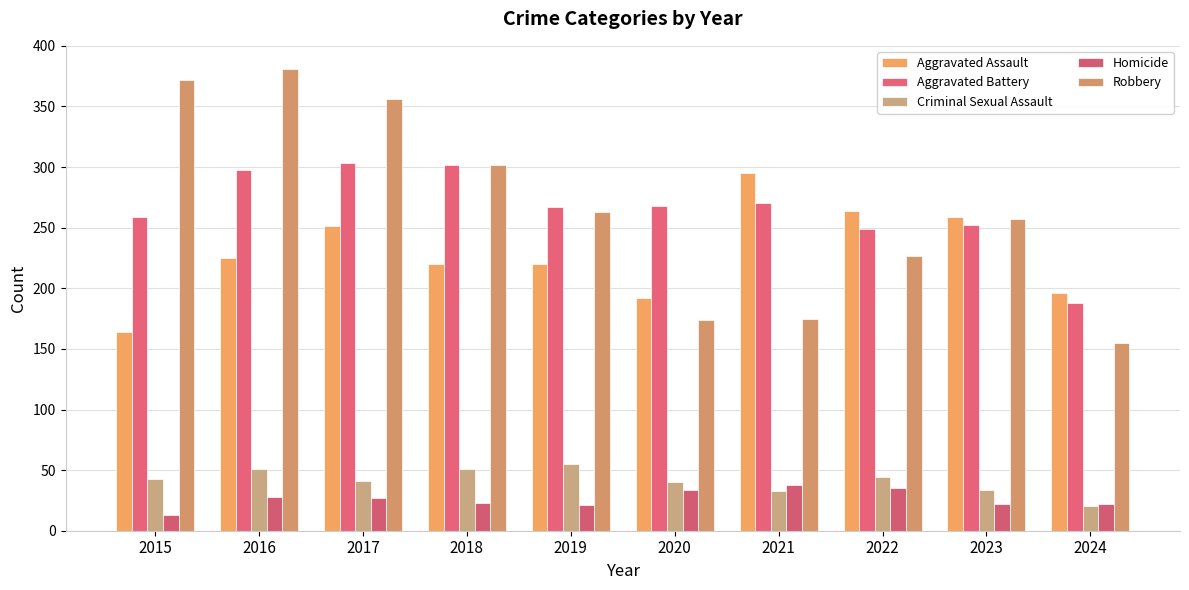

What are all the series names shown in the legend?

Aggravated Assault, Aggravated Battery, Criminal Sexual Assault, Homicide, Robbery